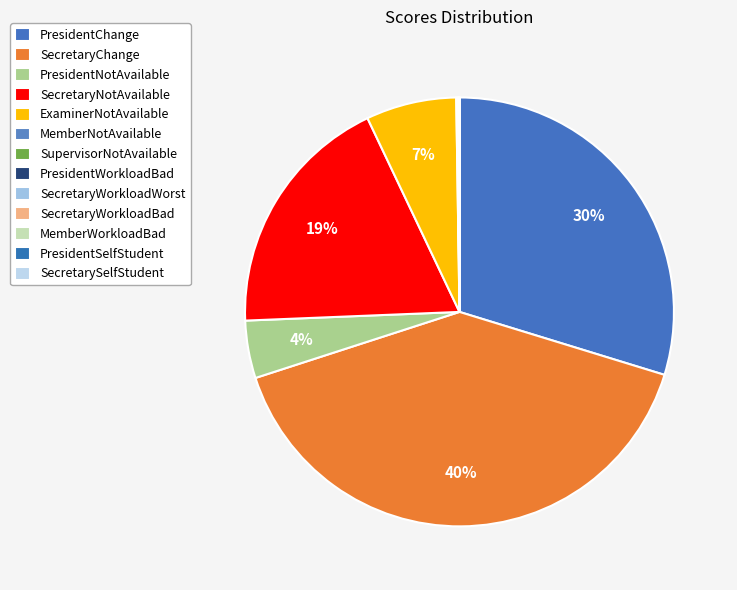

Do PresidentNotAvailable and SecretaryChange together represent more than half of the pie?

No